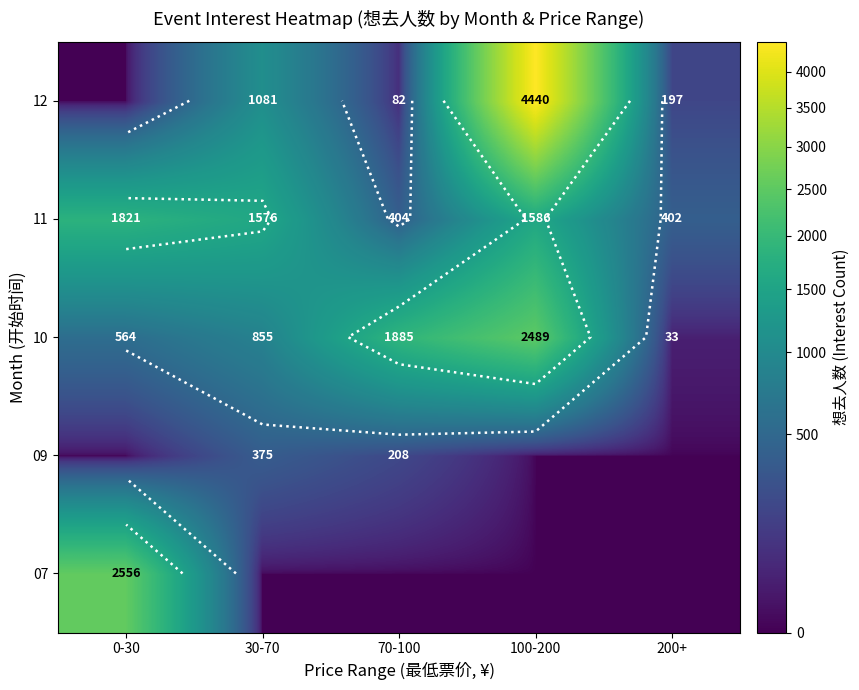

Which series changed the most between 70-100 and 200+?

10